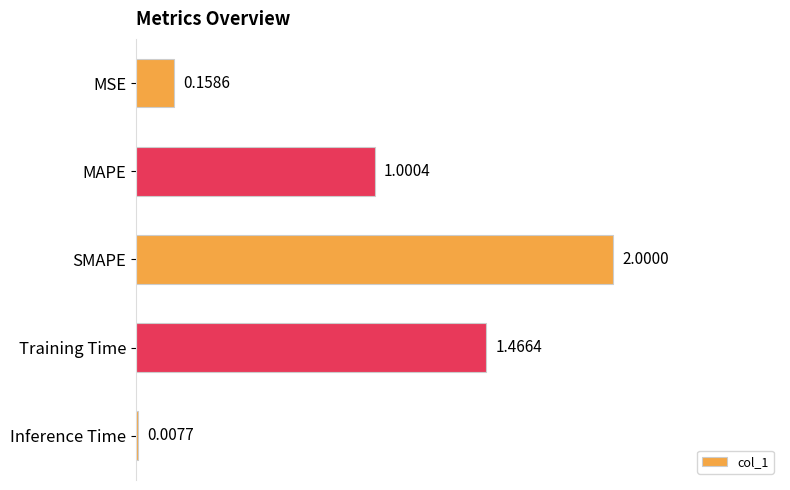

At which label is the value closest to 1?

MAPE